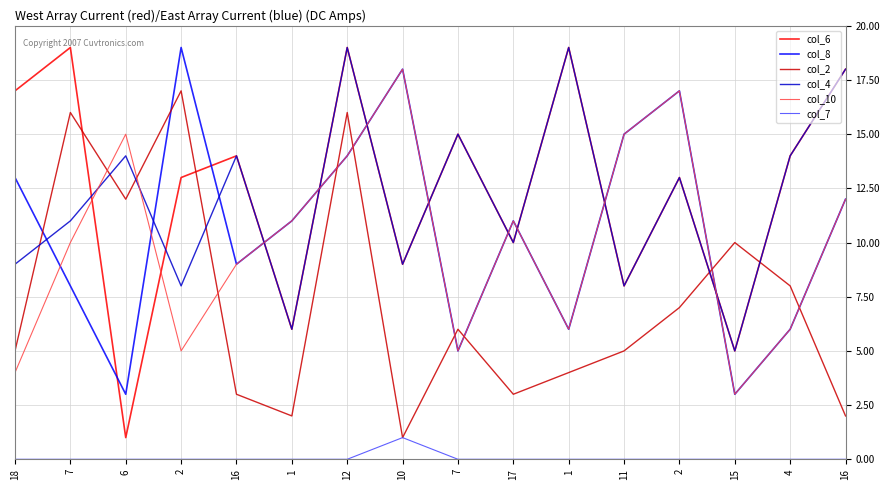

At which label does col_4 reach its peak?

12